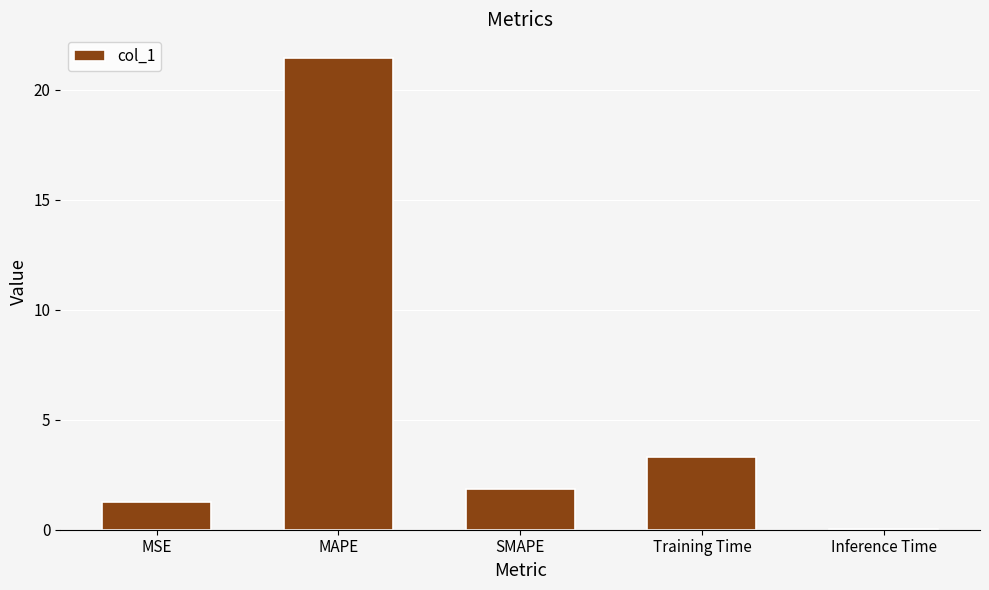

Are the bars horizontal?

No